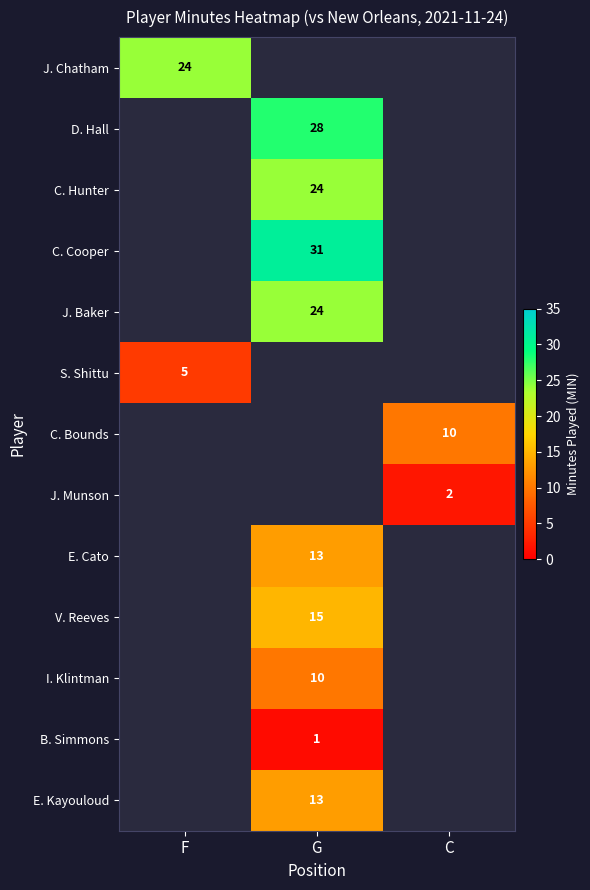

What is the smallest value displayed?

1.0